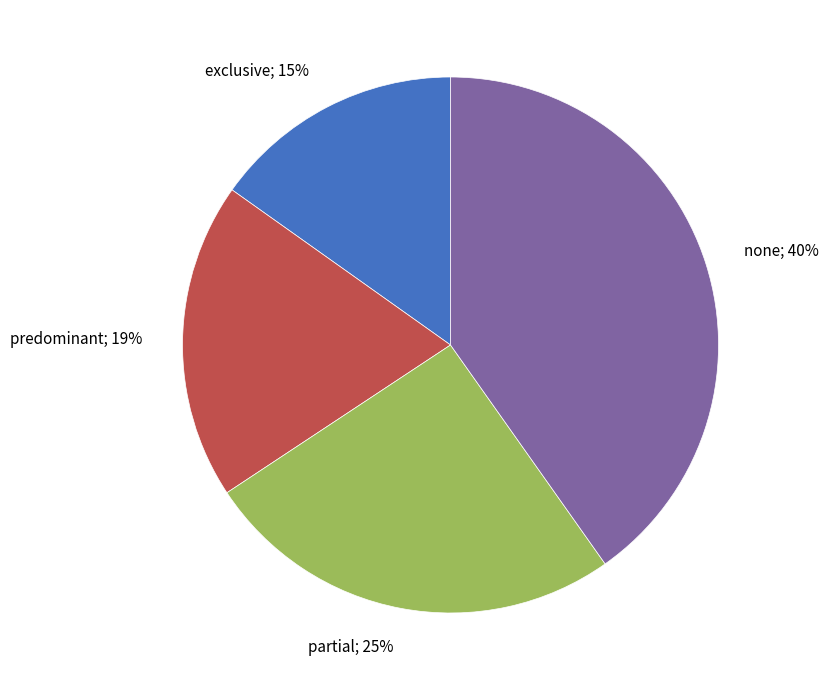

What is the smallest slice in the pie chart?

exclusive